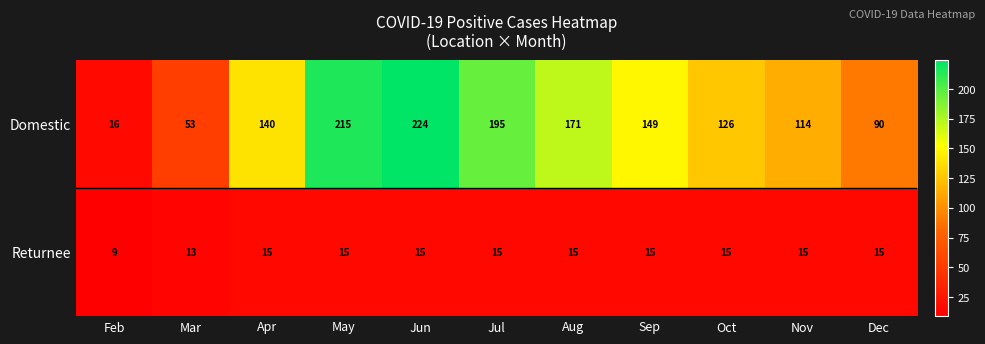

At how many categories does at least one series exceed 62?

9